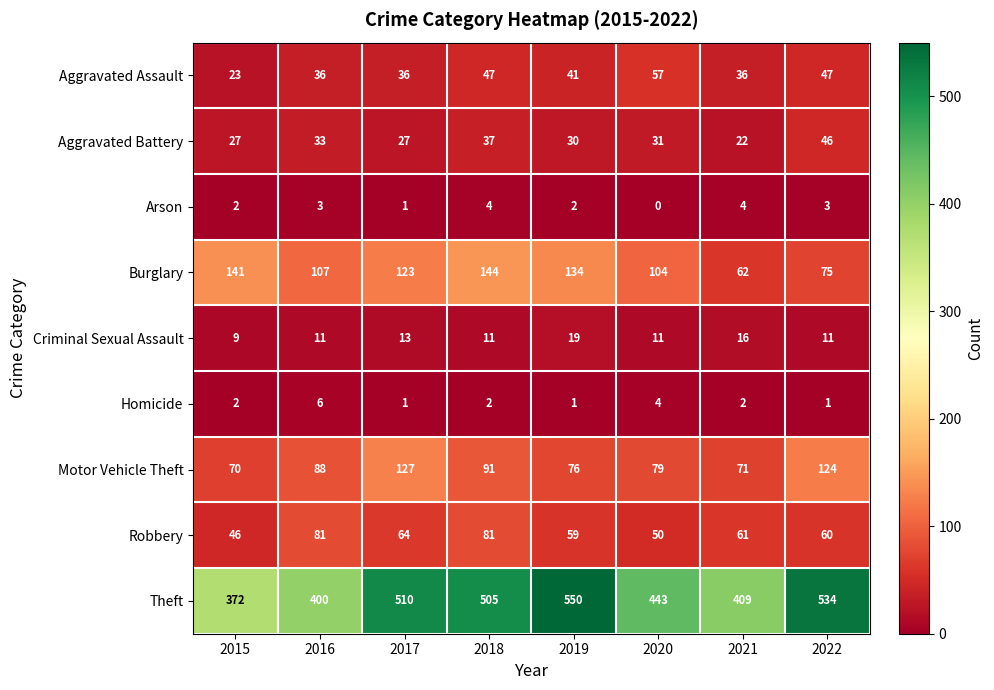

At 2022, list the series in order from largest to smallest.

Theft, Motor Vehicle Theft, Burglary, Robbery, Aggravated Assault, Aggravated Battery, Criminal Sexual Assault, Arson, Homicide